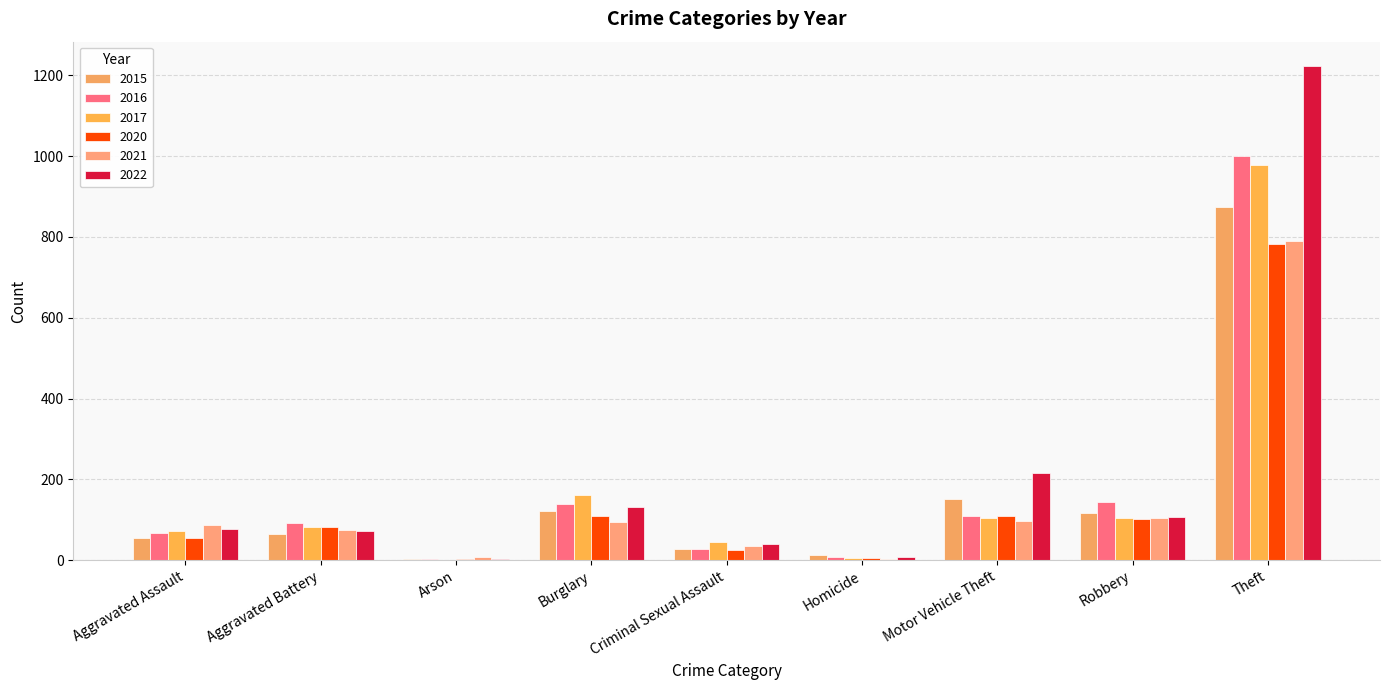

How many groups of bars are there?

9